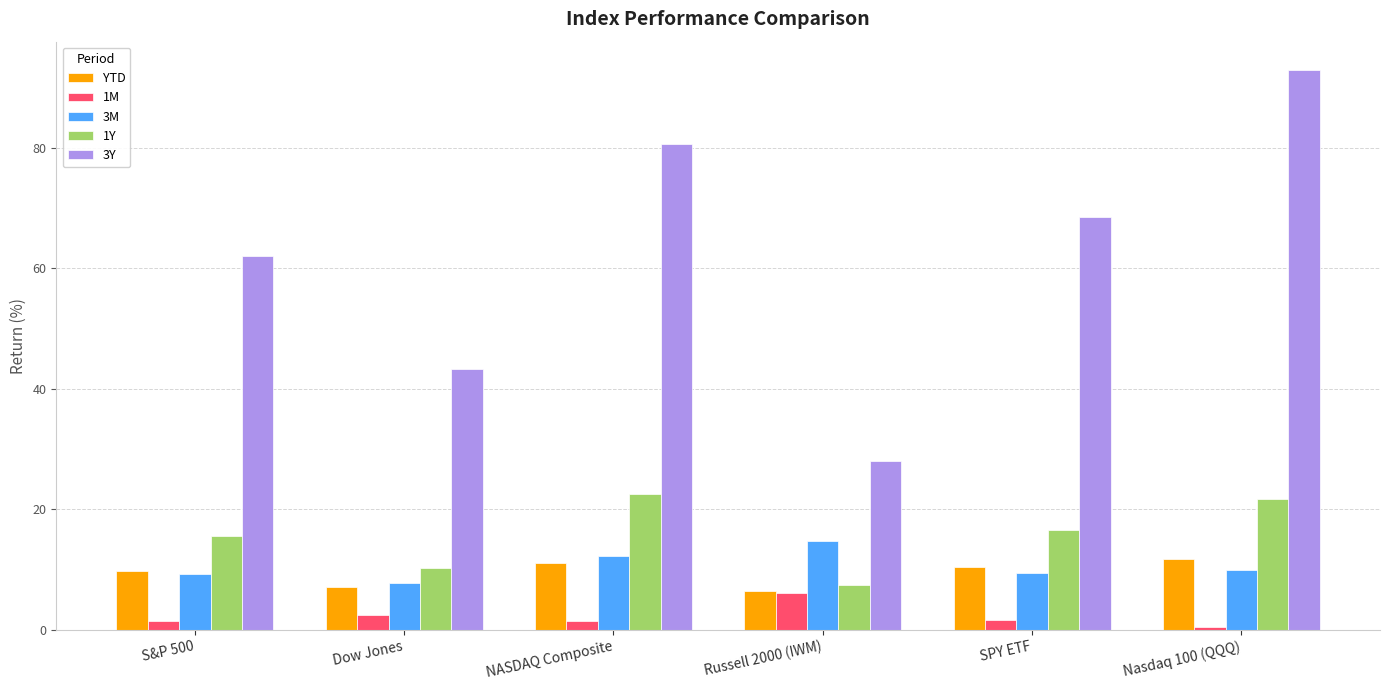

Which label corresponds to the largest value in the chart?

Nasdaq 100 (QQQ)